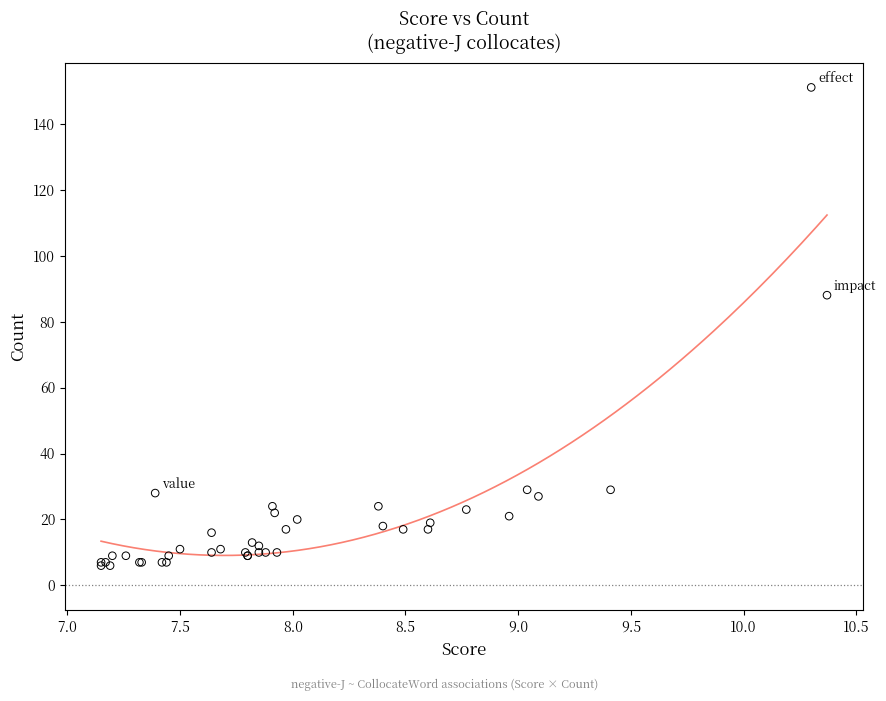

What Y value in the scatter plot is closest to 78?

88